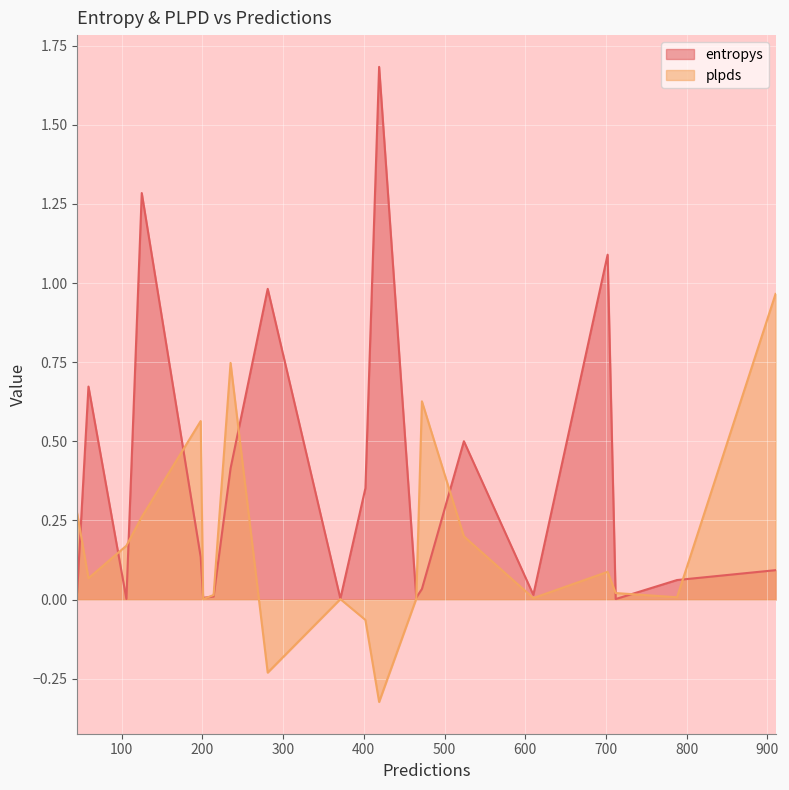

At which category is the sum across all series the highest?

125